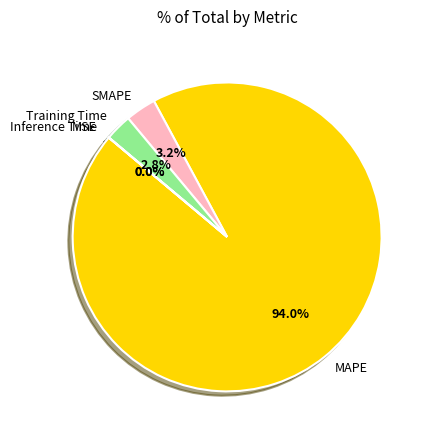

To the nearest percent, what is the difference between the largest and smallest slice percentages?

94%